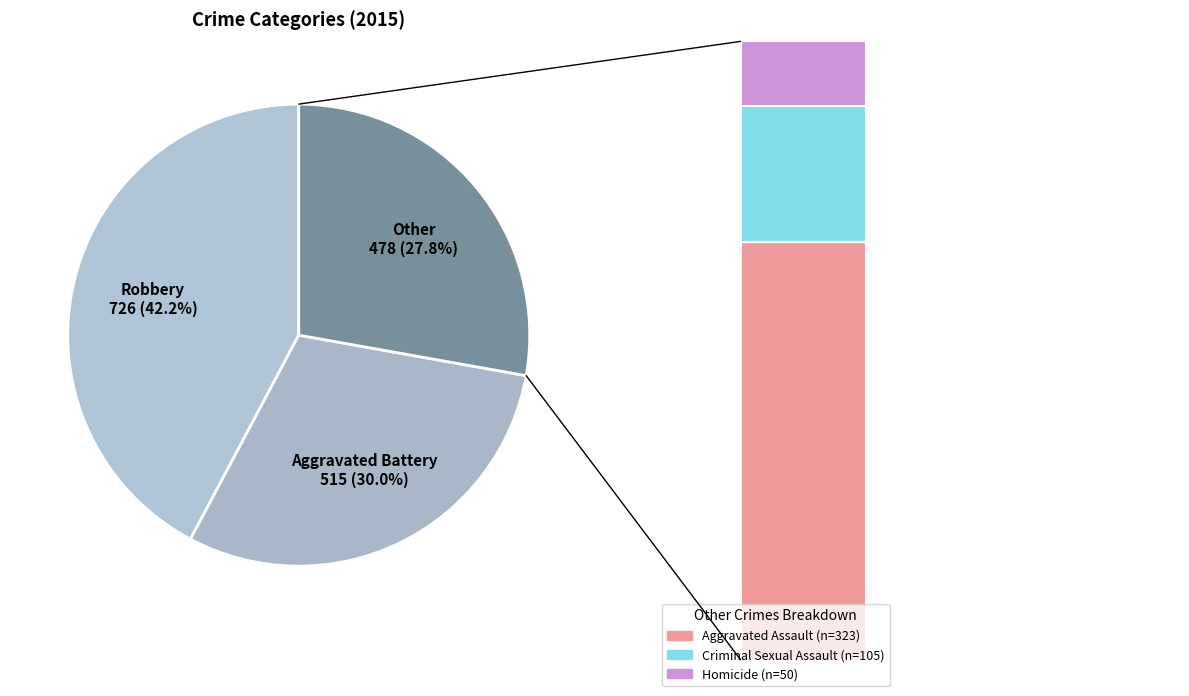

To the nearest percent, what percentage of the pie is Homicide?

3%